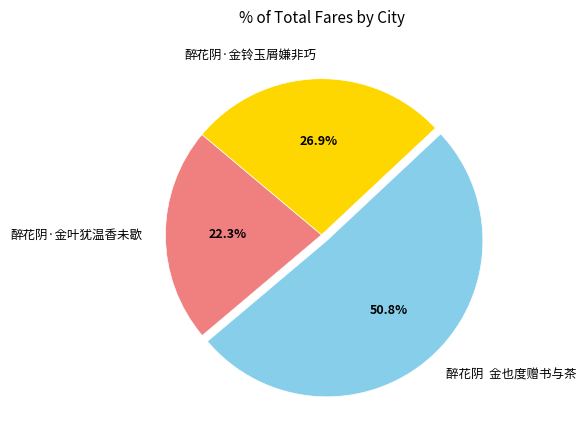

Count the number of slices in the pie.

3